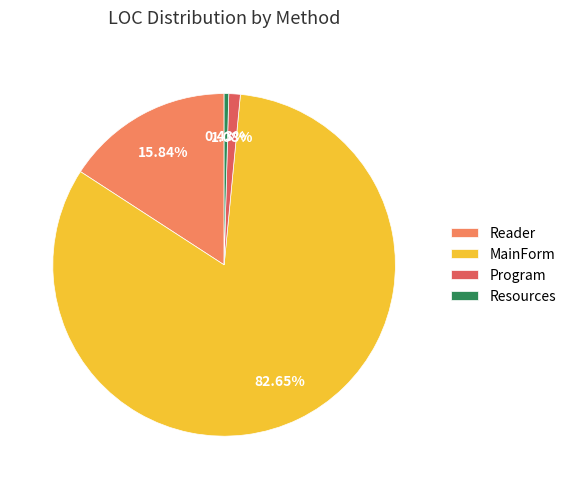

Which category has the smallest portion of the pie?

Resources